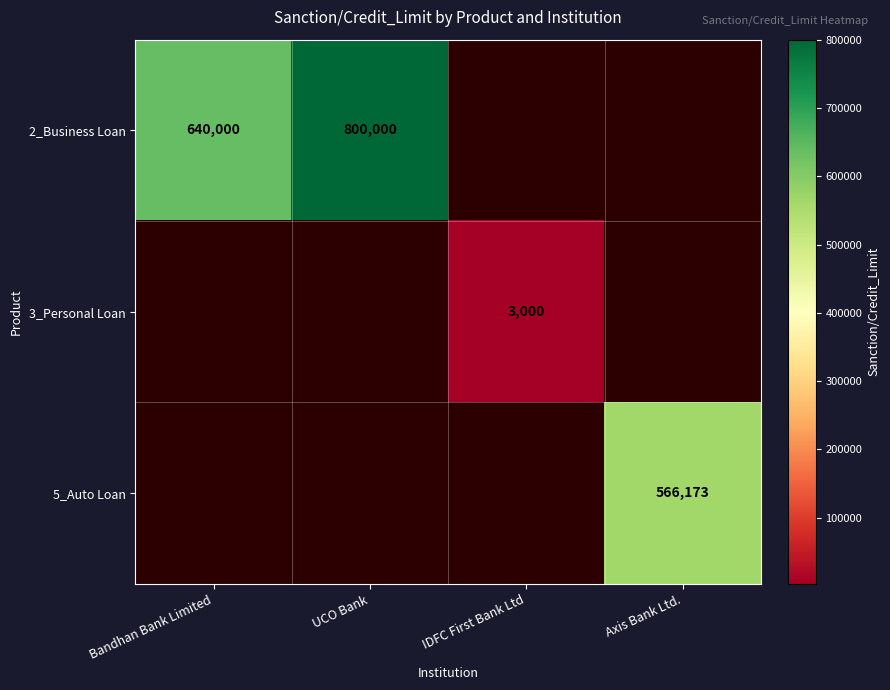

The 2_Business Loan series shows 640000 at Bandhan Bank Limited. True or false?

True